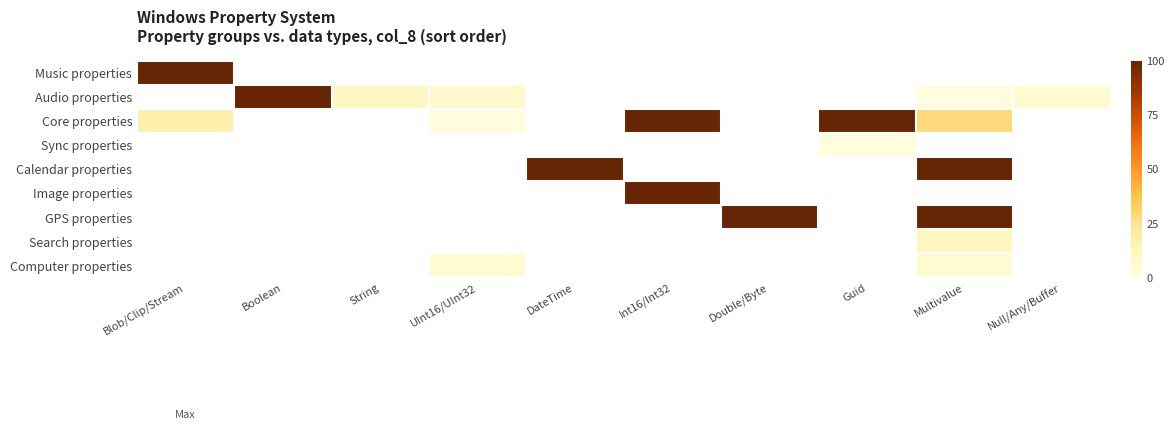

At which label is Music properties closest to 100?

Blob/Clip/Stream